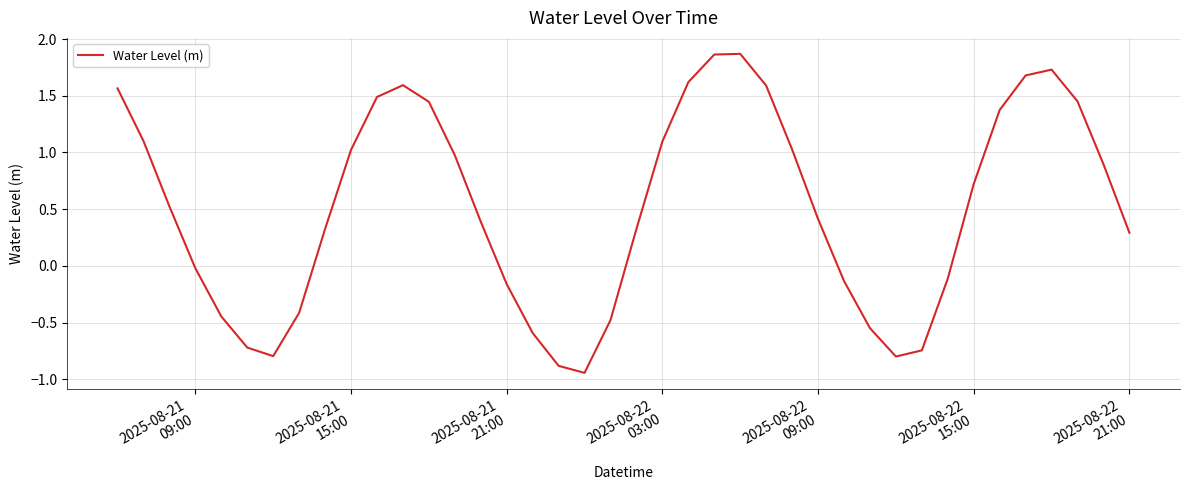

What is the difference between the maximum and minimum values?

2.8